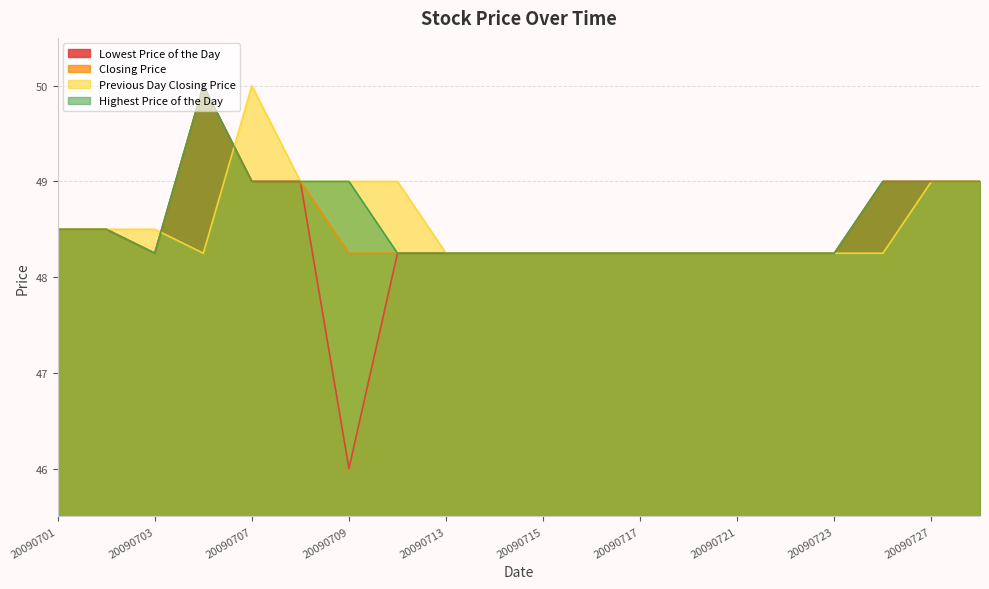

True or false: Previous Day Closing Price has a value of 50.0 at 20090707.

True